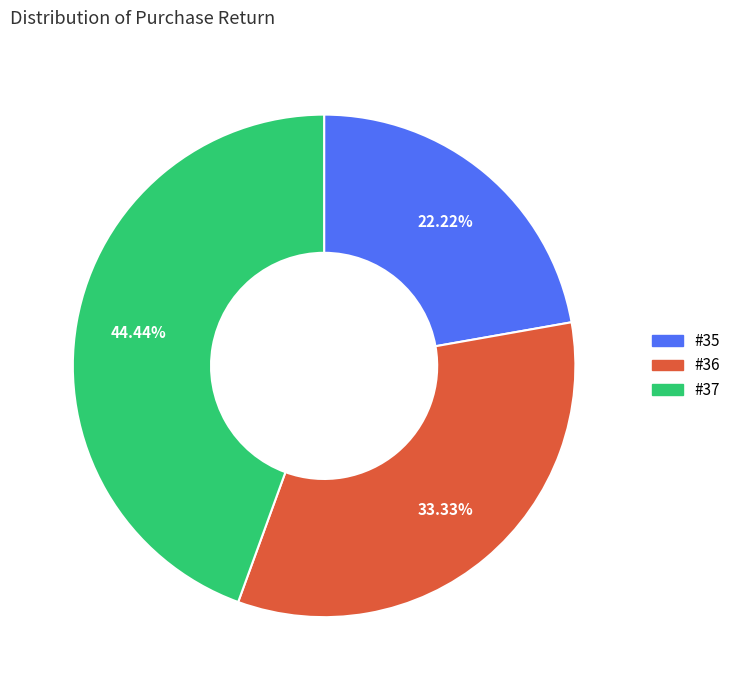

Count the number of slices in the pie.

3